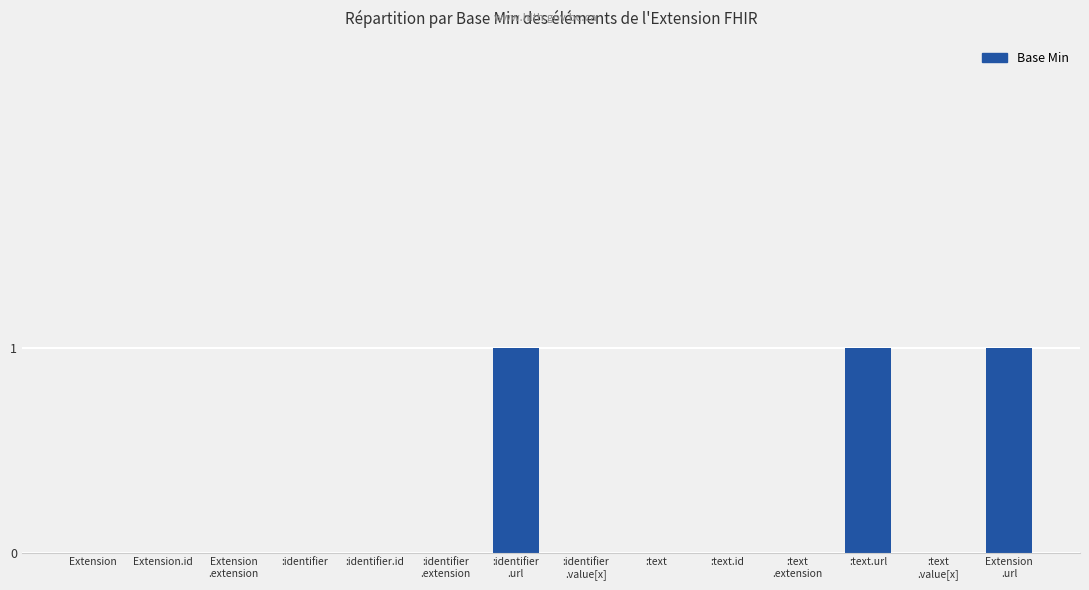

What is the sum of all values?

3